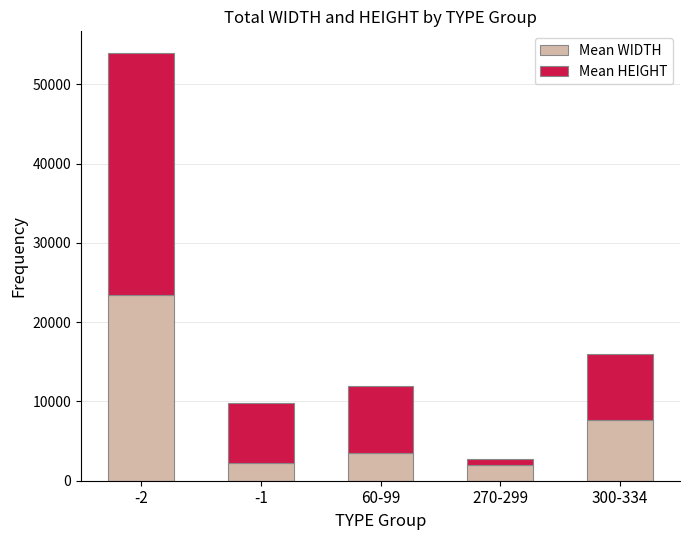

What is the difference between the second highest and minimum values in the Mean WIDTH series?

5559